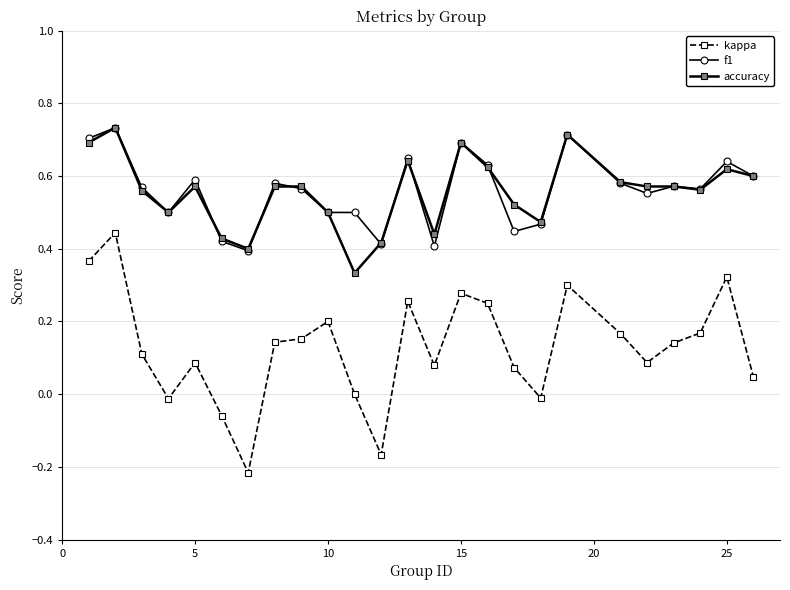

True or false: f1 has more than 2 interior local peaks.

True